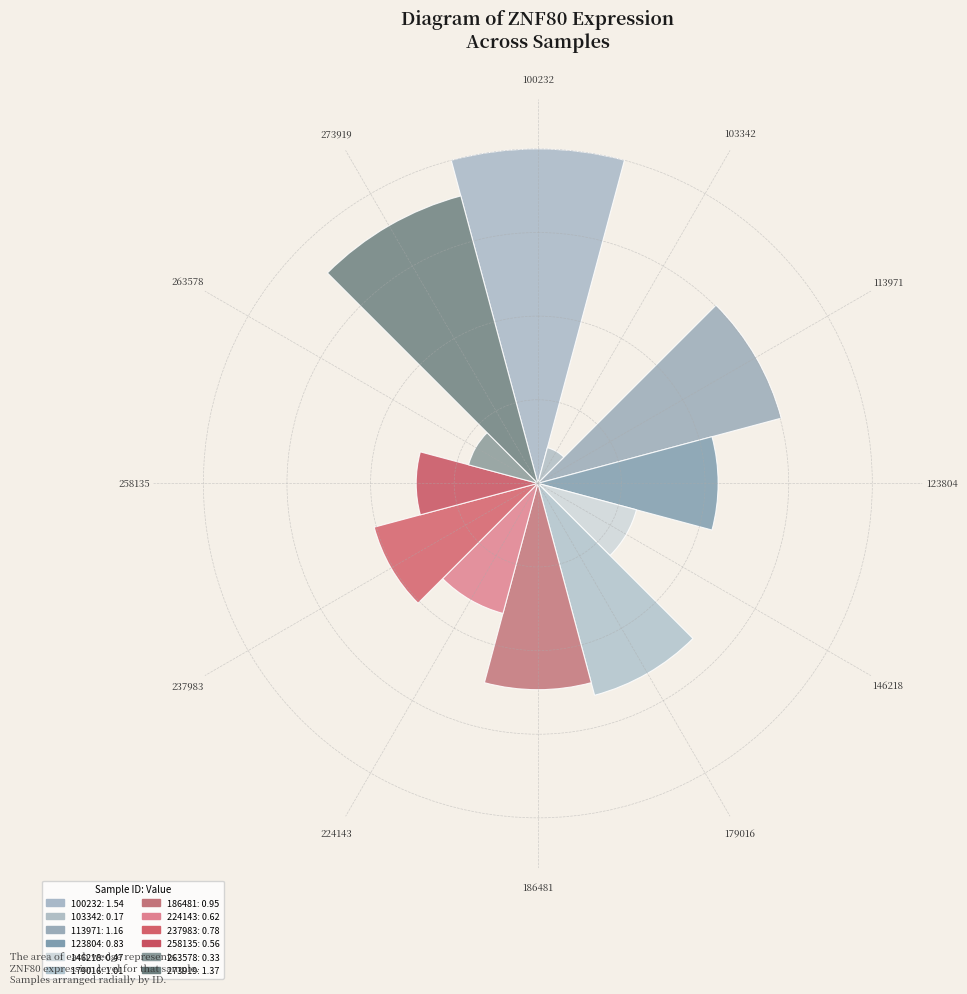

Is it true that 123804 is 8% of the pie?

True